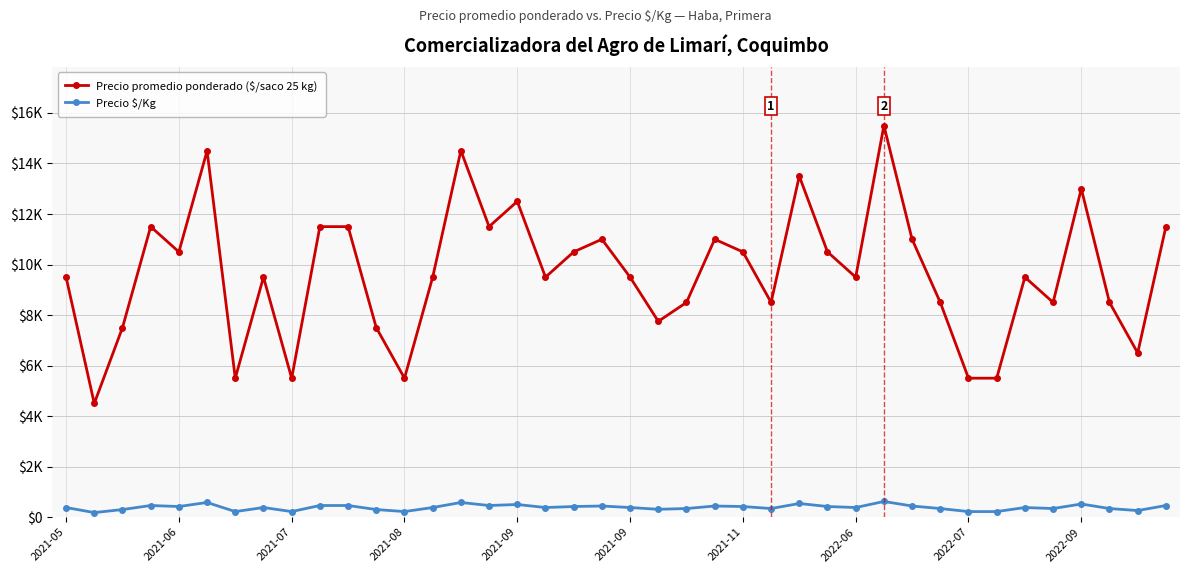

Does the chart have visible grid lines?

Yes